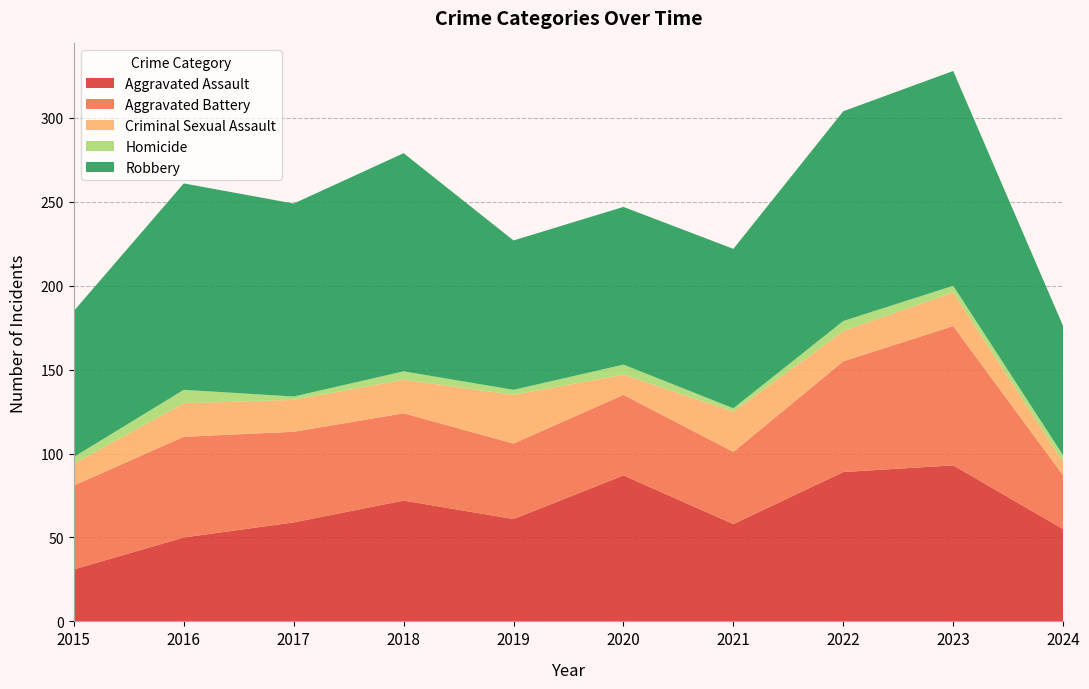

Reading left to right, transcribe all the data shown in this chart.

Aggravated Assault: 2015=31	2016=50	2017=59	2018=72	2019=61	2020=87	2021=58	2022=89	2023=93	2024=55
Aggravated Battery: 2015=50	2016=60	2017=54	2018=52	2019=45	2020=48	2021=43	2022=66	2023=83	2024=32
Criminal Sexual Assault: 2015=13	2016=20	2017=19	2018=20	2019=29	2020=12	2021=24	2022=18	2023=20	2024=8
Homicide: 2015=4	2016=8	2017=2	2018=5	2019=3	2020=6	2021=2	2022=6	2023=4	2024=4
Robbery: 2015=87	2016=123	2017=115	2018=130	2019=89	2020=94	2021=95	2022=125	2023=128	2024=77